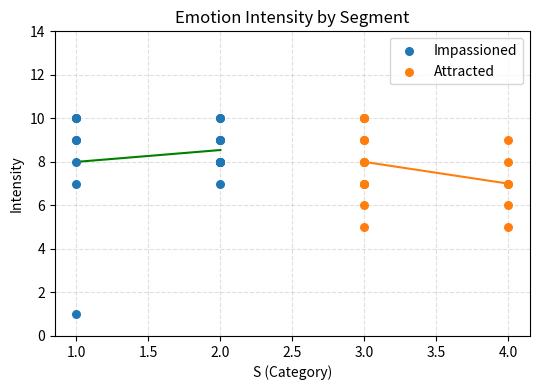

Which series contains the lowest Y value?

Impassioned